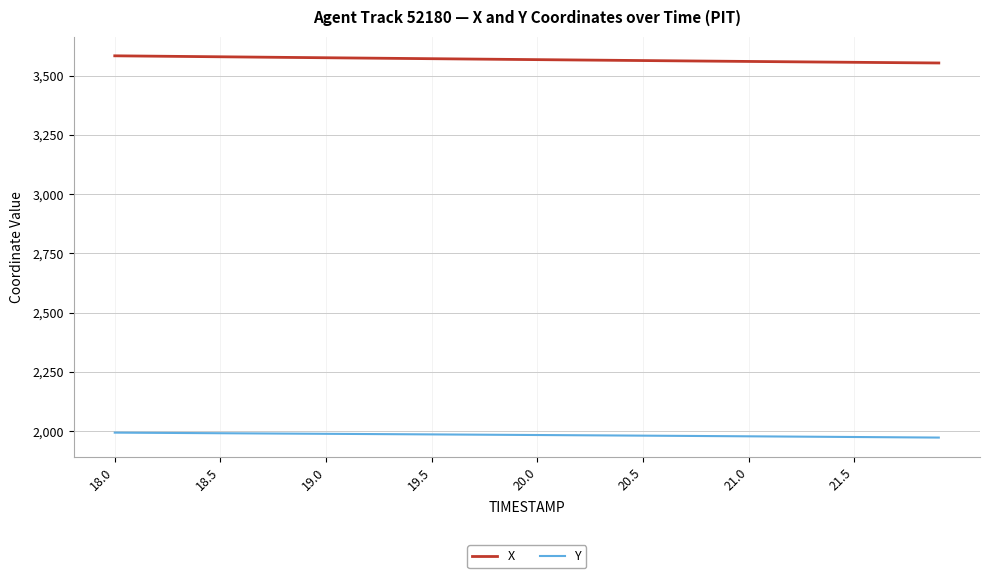

Which series has the largest total across all categories?

X